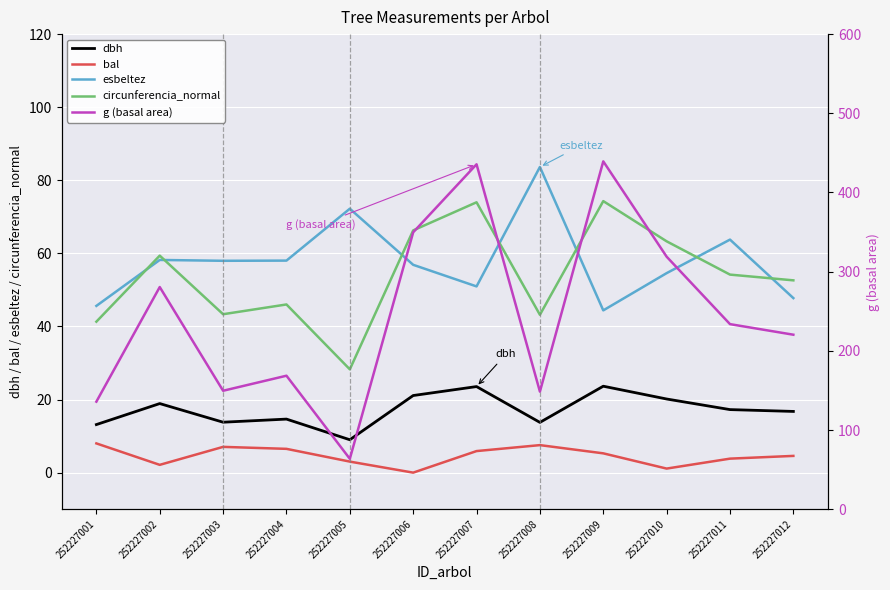

At which category is the sum across all series the highest?

252227007